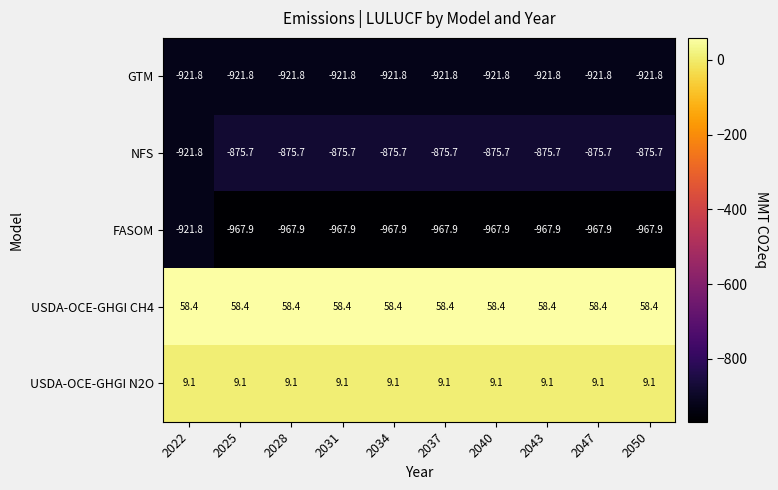

What is the smallest value displayed?

-967.9